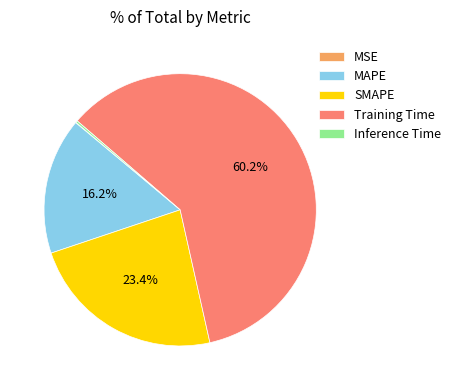

To the nearest percent, what is the average slice percentage?

20%